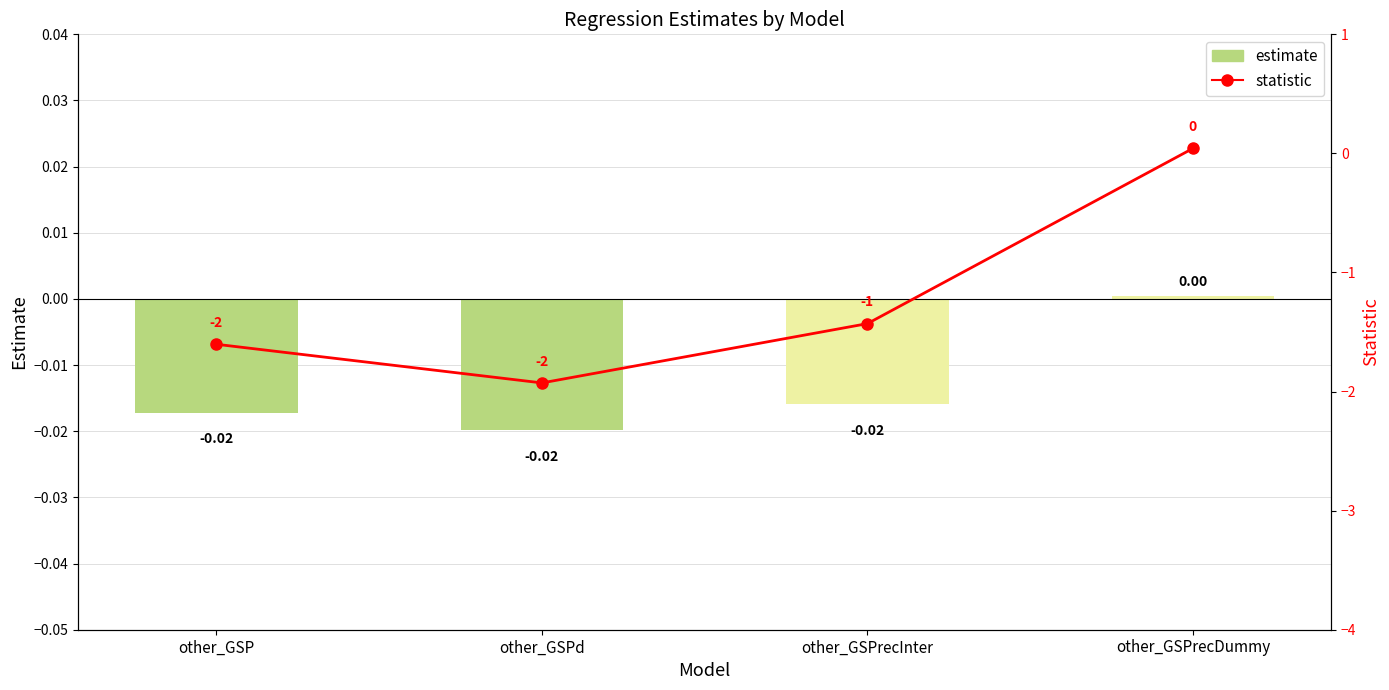

Is it true that estimate equals 0.0 at other_GSPrecDummy?

False